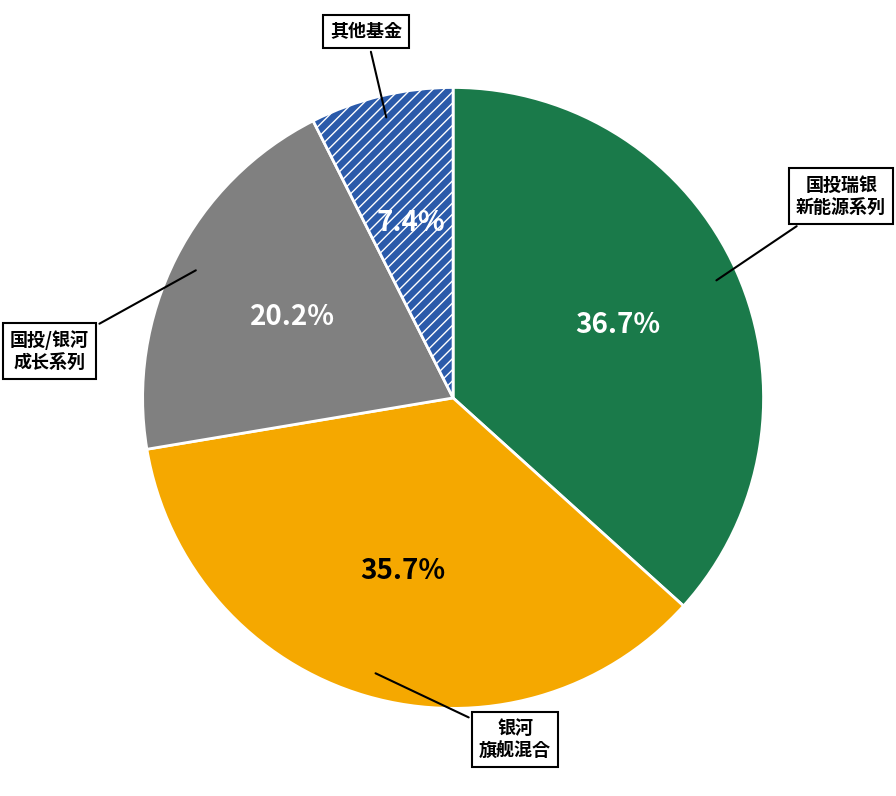

To the nearest percent, what is the difference between the largest and smallest slice percentages?

29%